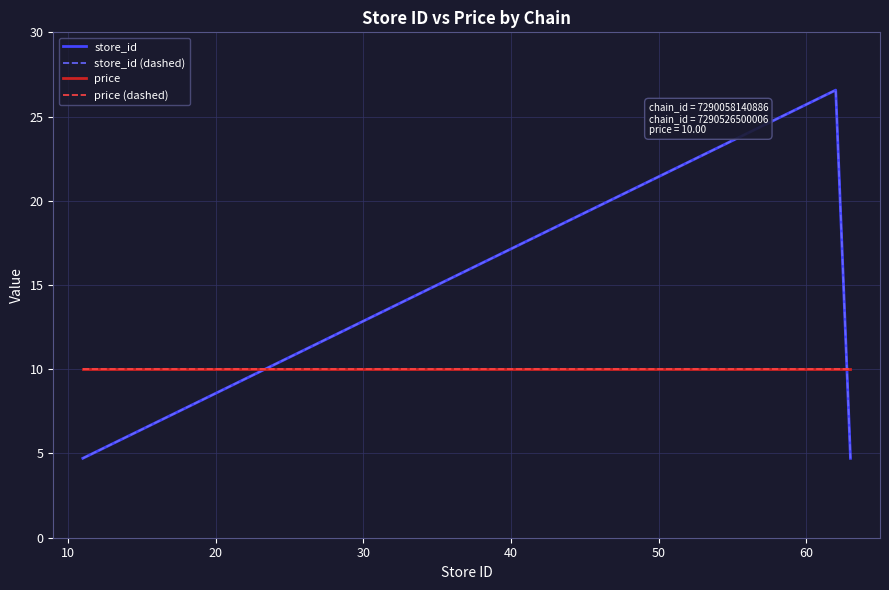

How many lines are shown in the chart?

4